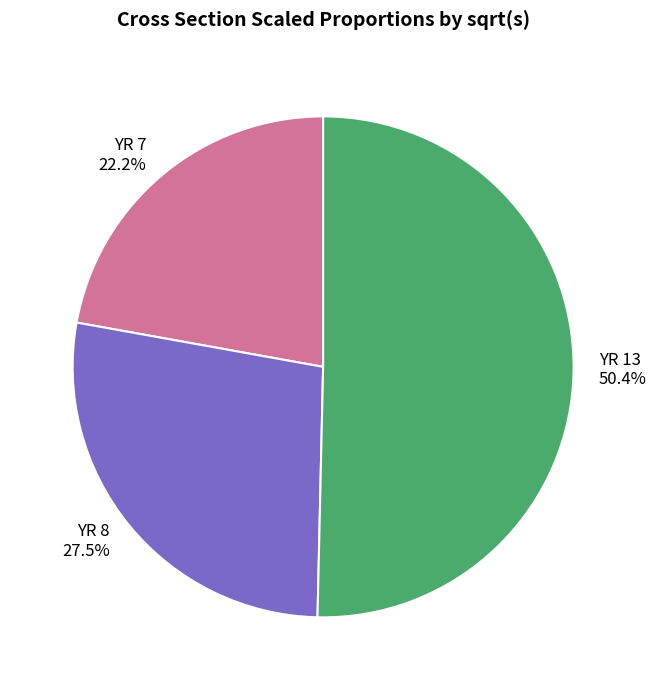

How many slices are in this pie chart?

3